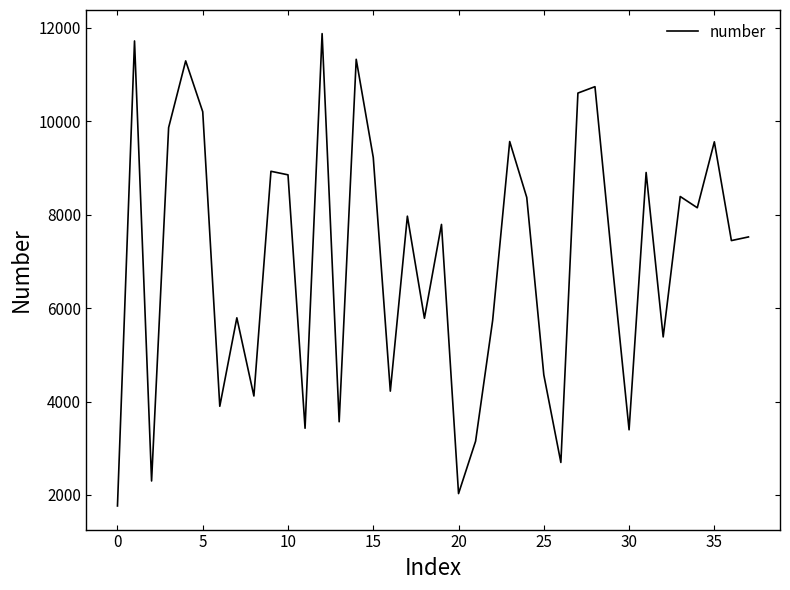

How many series are shown in this chart?

1